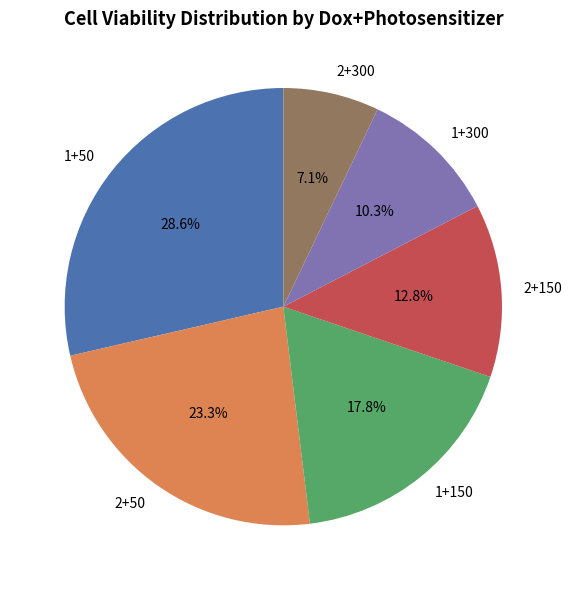

To the nearest percent, what is the combined percentage of 2+150 and 1+300?

23%